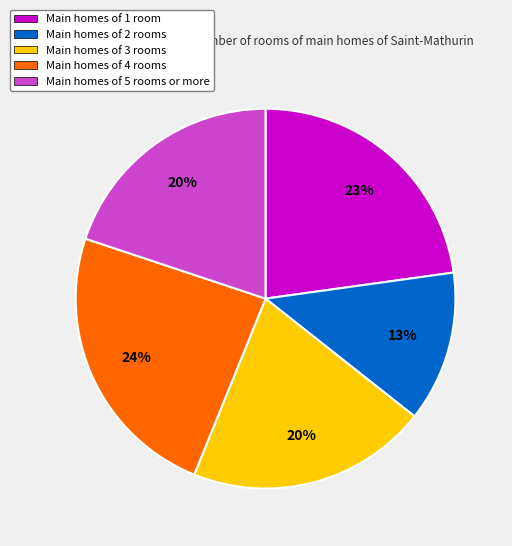

To the nearest percent, what is the average slice percentage?

20%